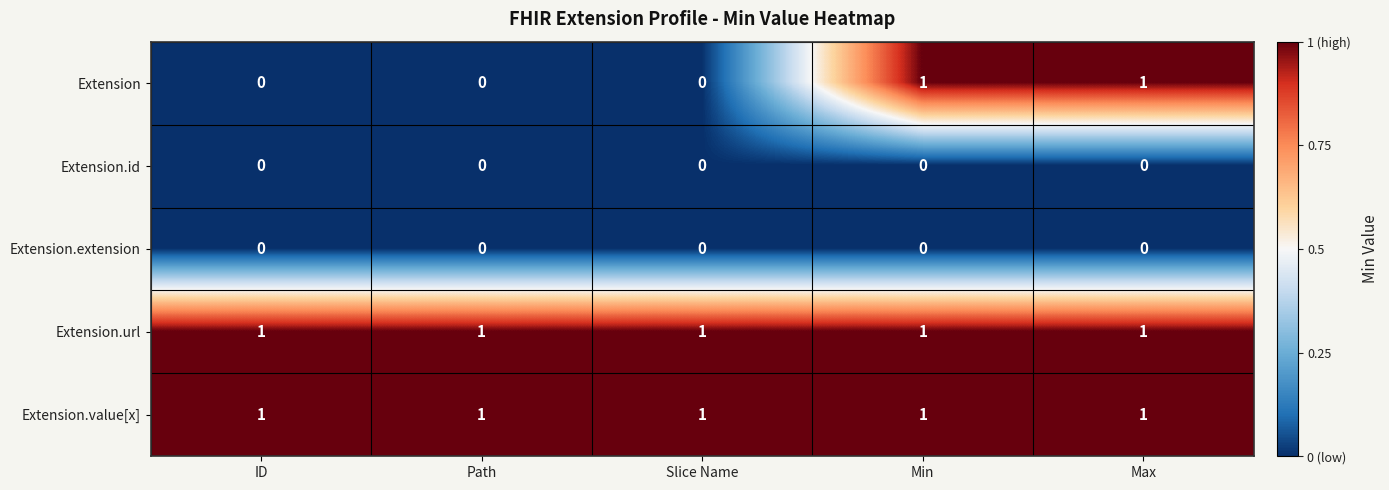

Is the value of Extension.extension at Max greater than the value of Extension.url at Slice Name?

No